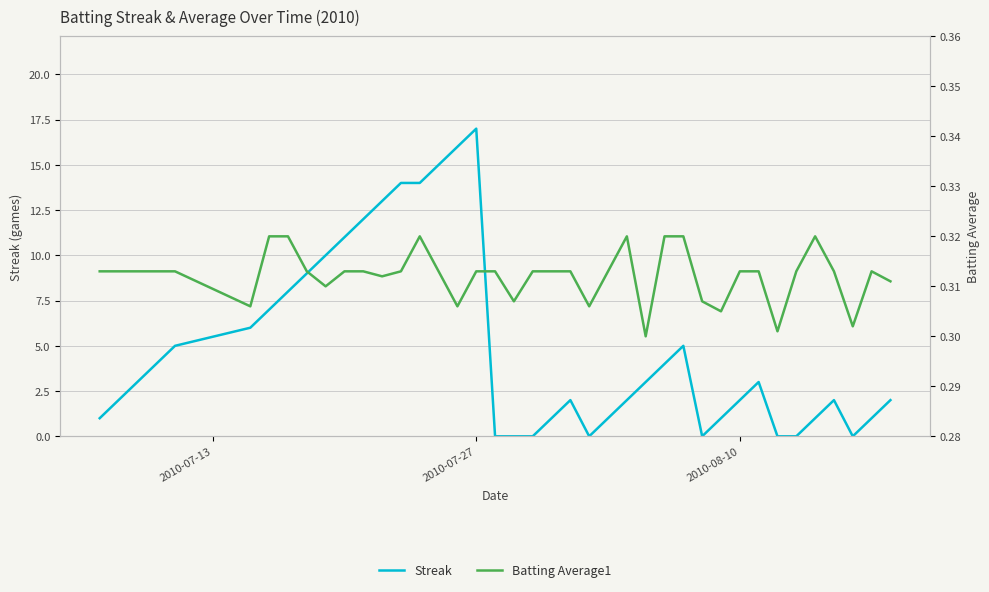

At how many categories does at least one series exceed 10?

8